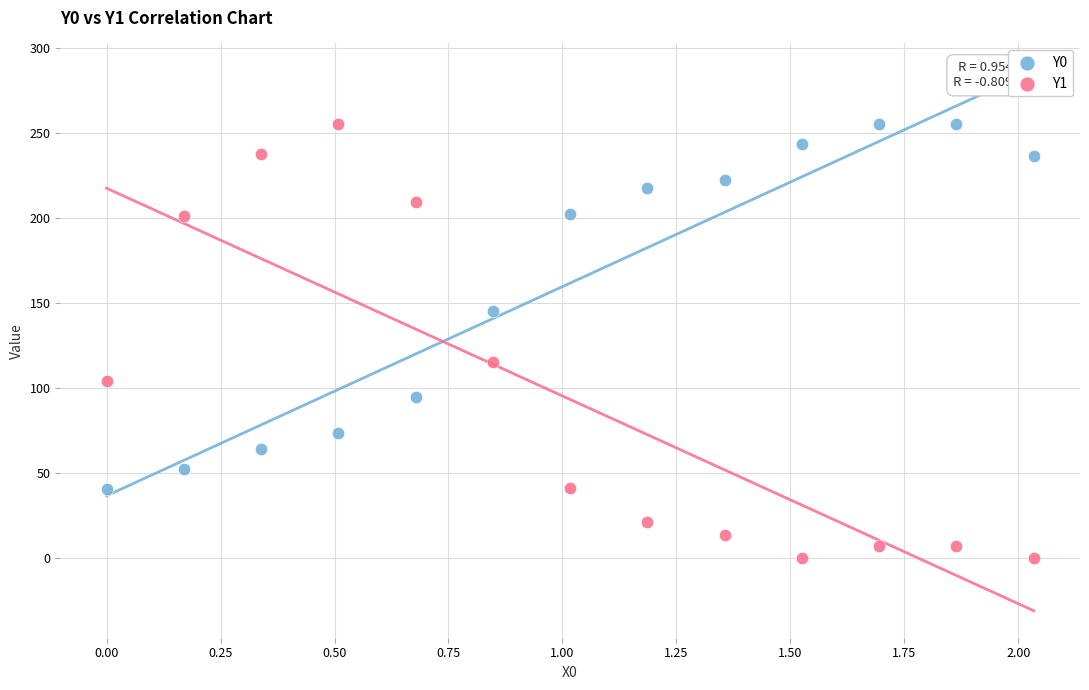

Which series has the largest Y range (max minus min)?

Y1